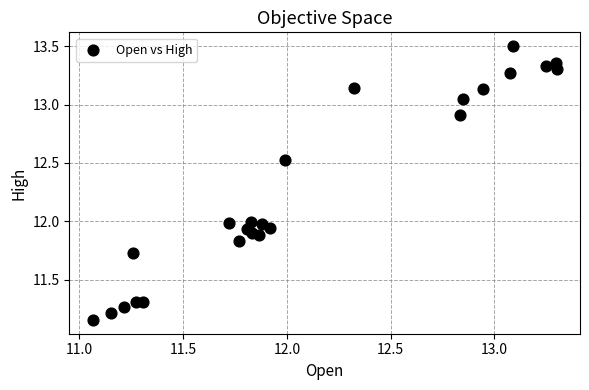

What is the range of Y values (max minus min)?

2.3